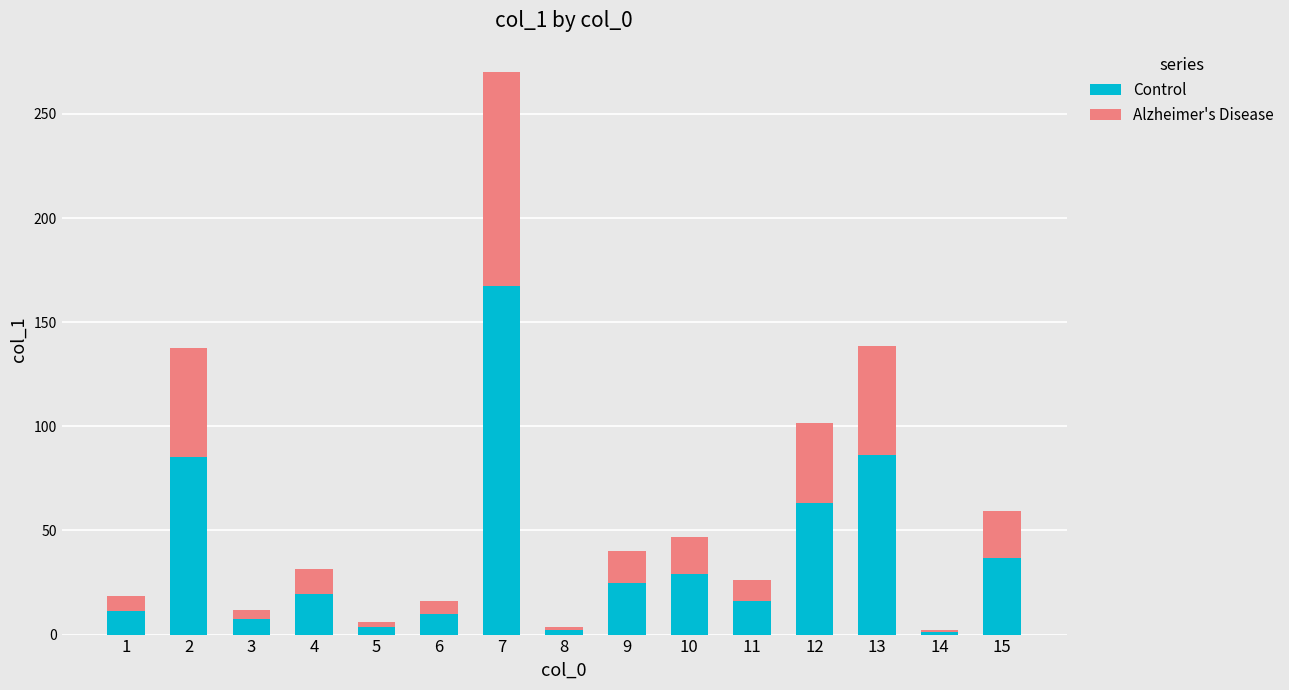

At which label does Control first exceed 19?

2